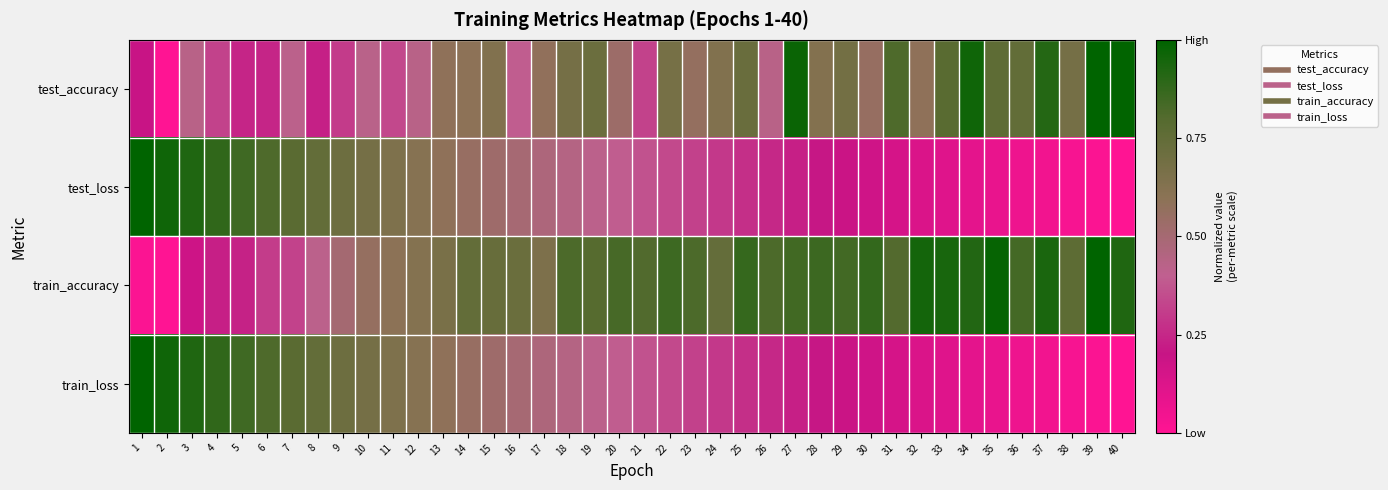

Which category has the lowest value across all series?

2